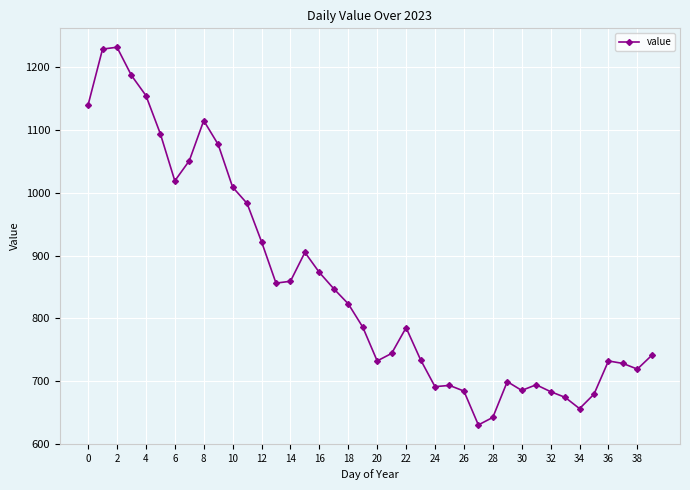

What is the greatest value displayed?

1232